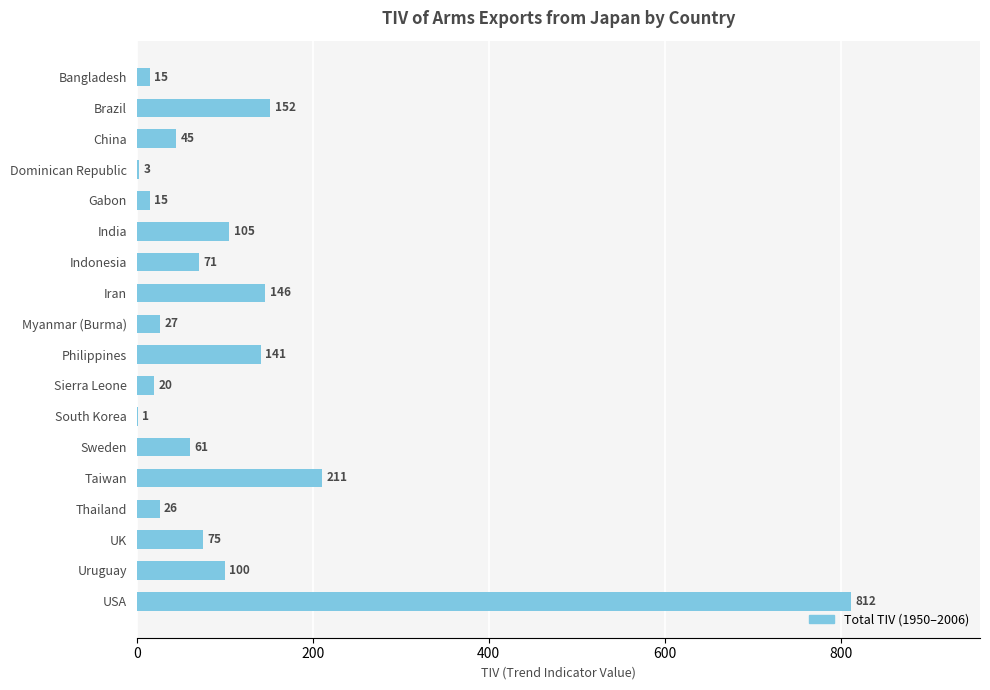

Reading top to bottom, what are all the values shown in this chart?

Bangladesh=15	Brazil=152	China=45	Dominican Republic=3	Gabon=15	India=105	Indonesia=71	Iran=146	Myanmar (Burma)=27	Philippines=141	Sierra Leone=20	South Korea=1	Sweden=61	Taiwan=211	Thailand=26	UK=75	Uruguay=100	USA=812